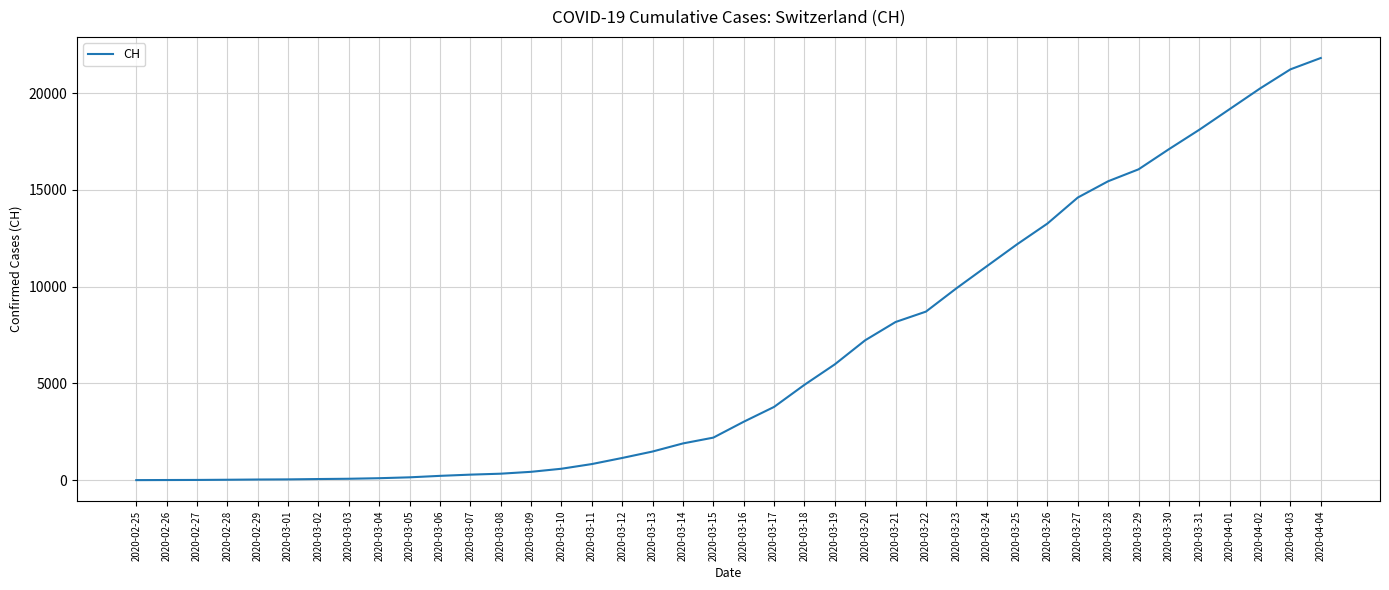

Is it true that the value at 2020-03-13 is 2530?

False